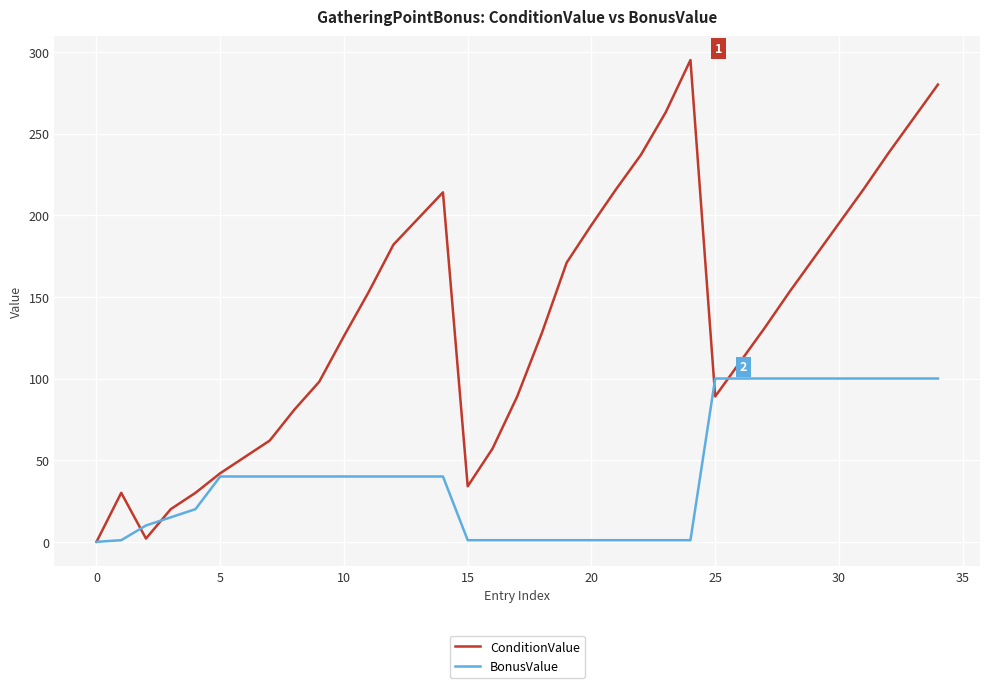

Which series has the largest range (max minus min)?

ConditionValue